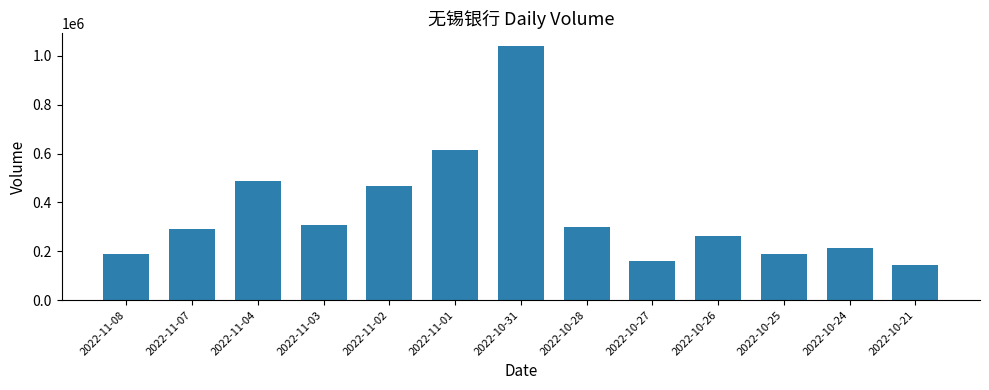

Count the number of data series in this chart.

1